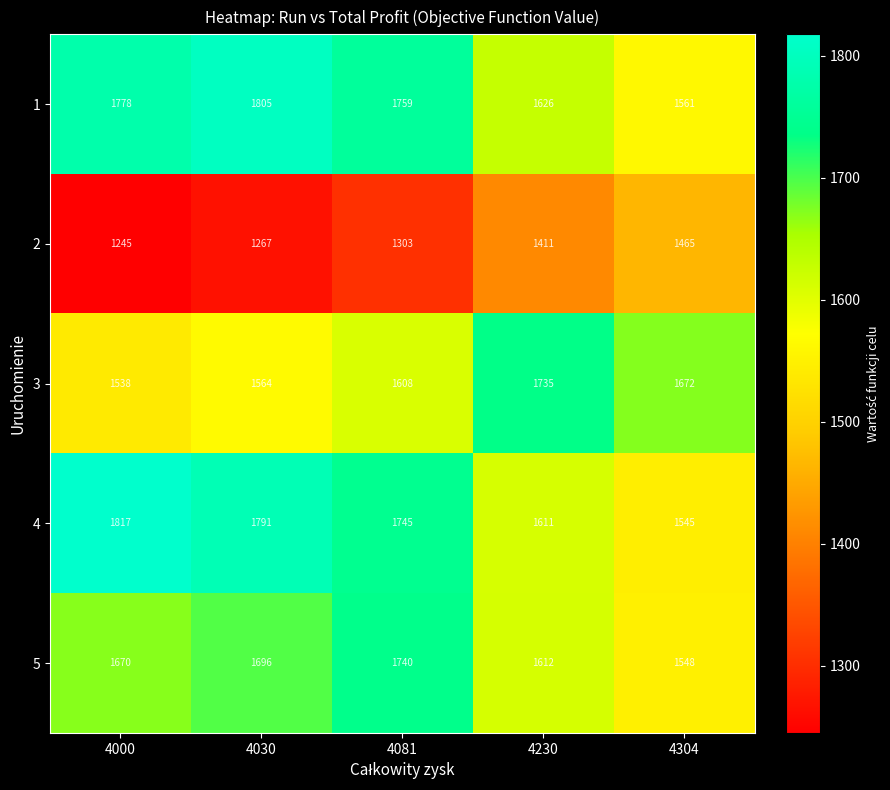

At which label is 4 closest to 1681?

4081